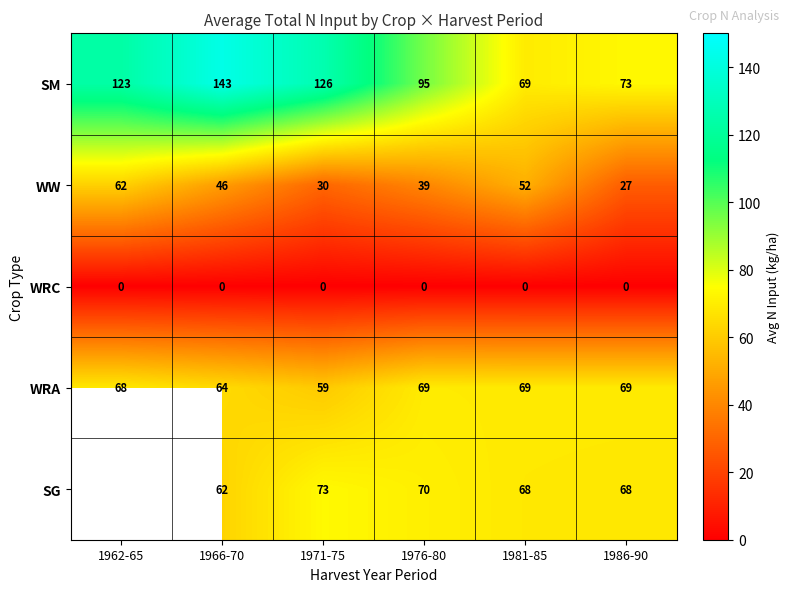

Is the value of WRC at 1971-75 greater than the value of WRA at 1962-65?

No